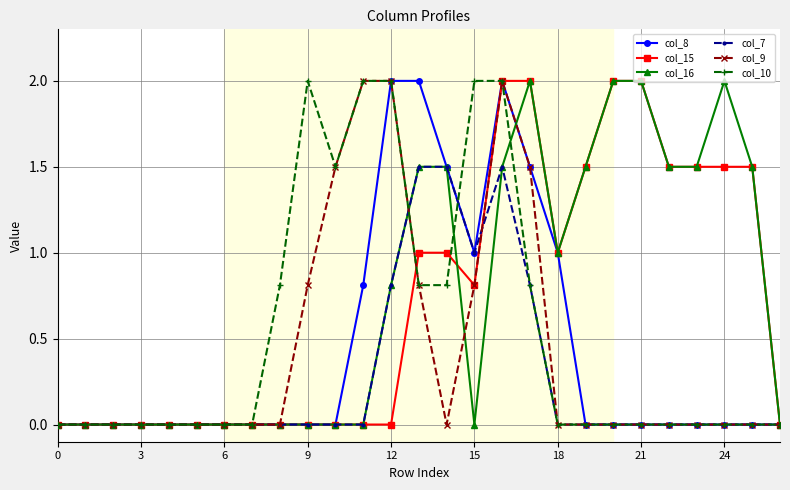

True or false: col_16 has more than 1 points higher than both neighbors.

True